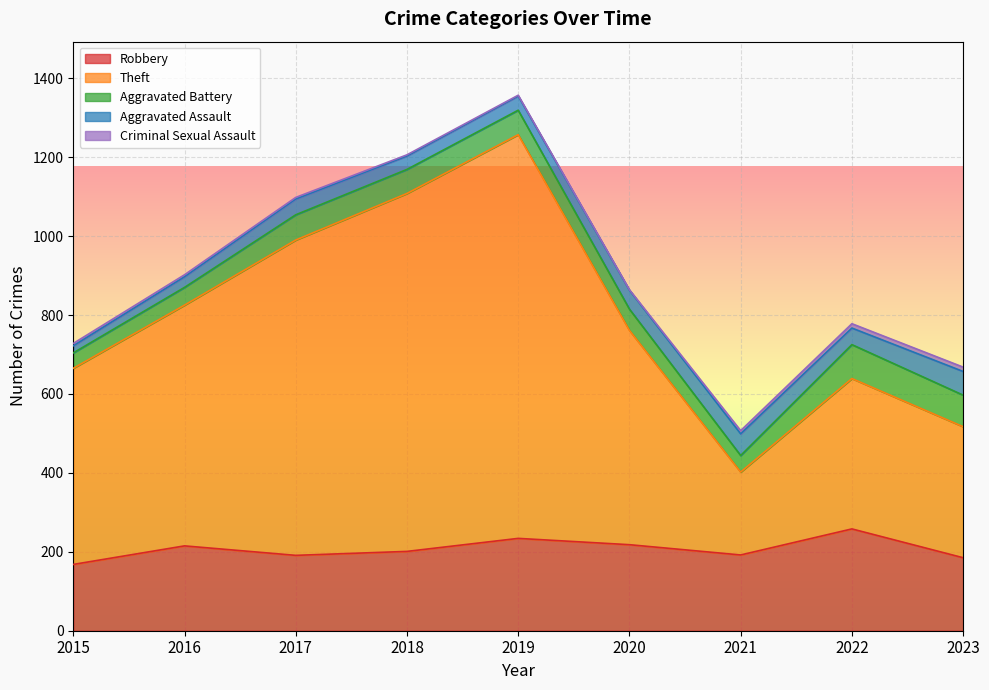

At which label does Aggravated Assault reach its peak?

2023